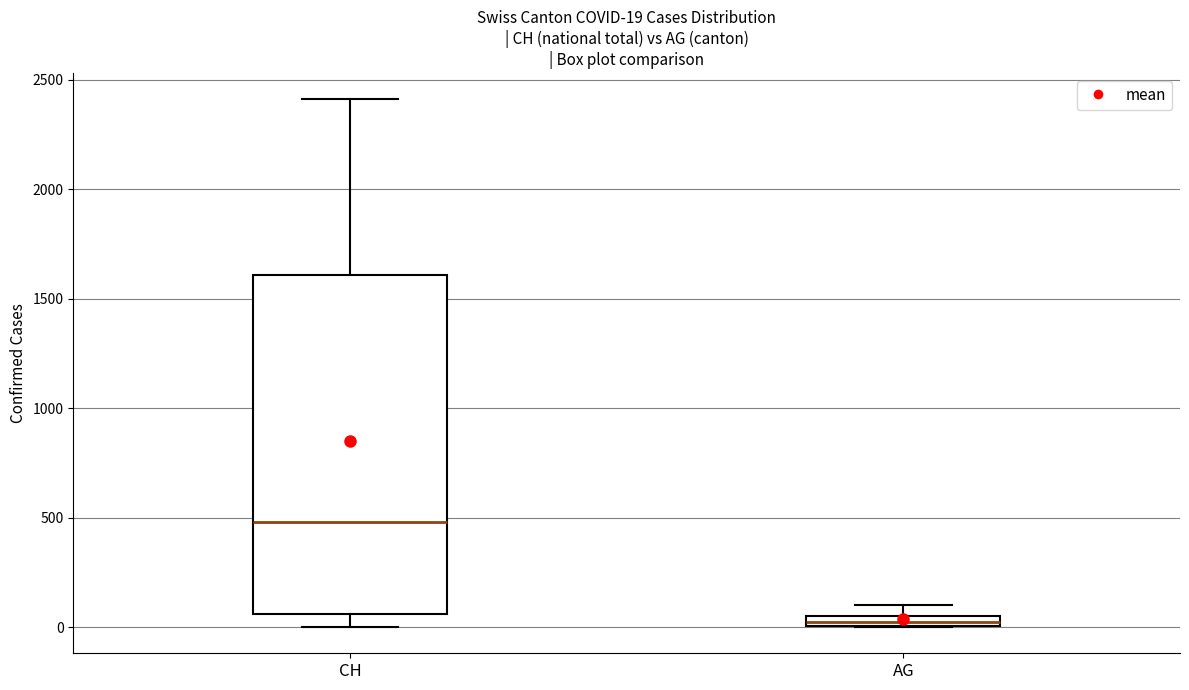

Comparing the boxes themselves (not the whiskers), which one is the tallest?

CH